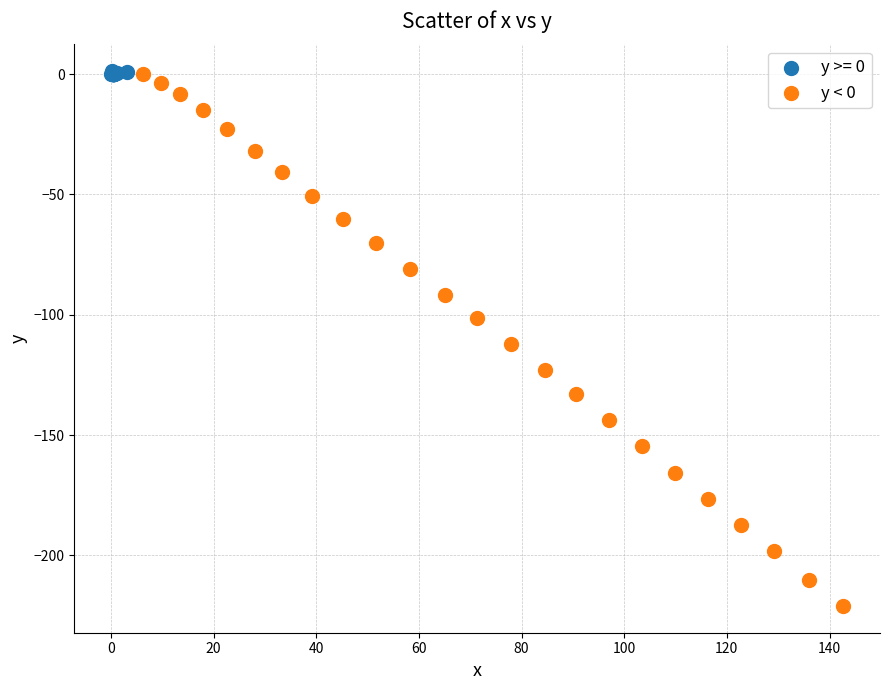

Which series has the widest spread of Y values?

y < 0